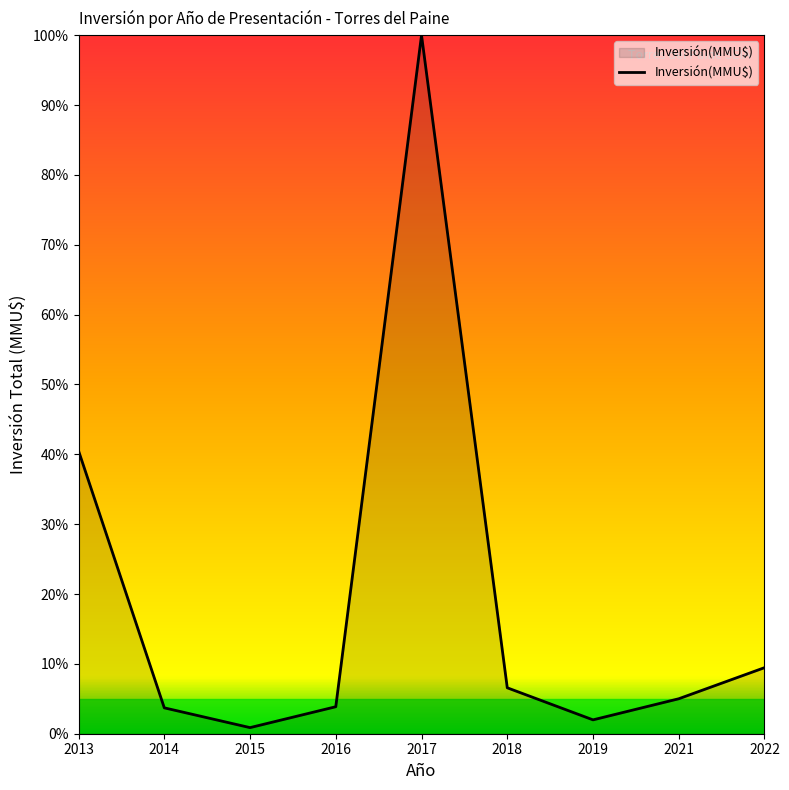

Where is the data nearest to the value 50?

2013